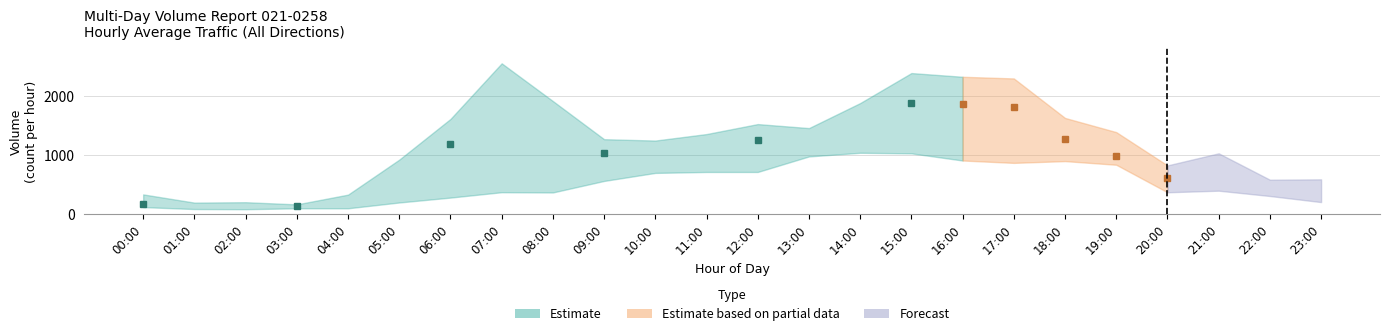

The value of Estimate_lower at 14:00 is 1043. True or false?

True